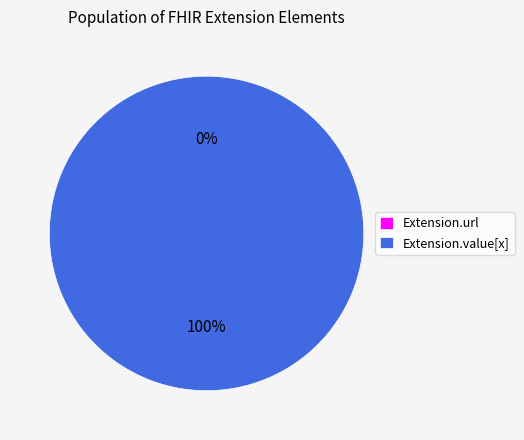

To the nearest percent, what portion does Extension.value[x] represent?

100%